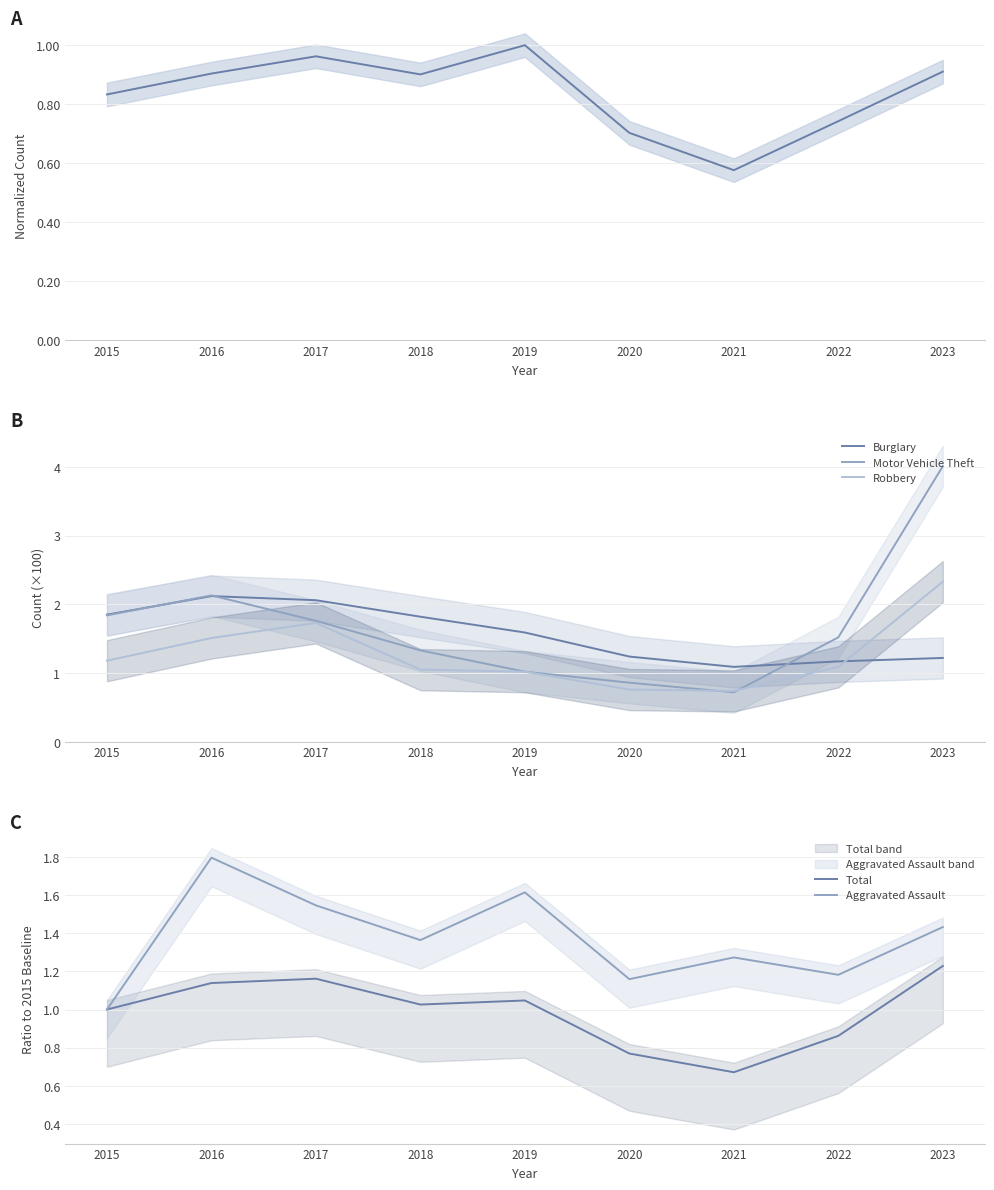

At which category does the chart reach its minimum across all series?

2021